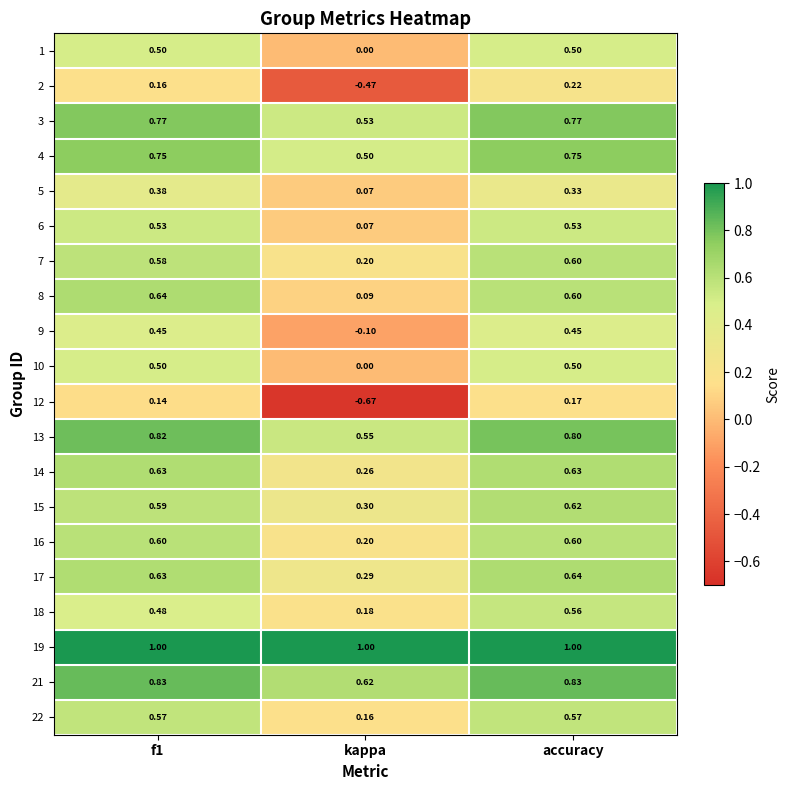

Where is 18 nearest to the value 0?

kappa